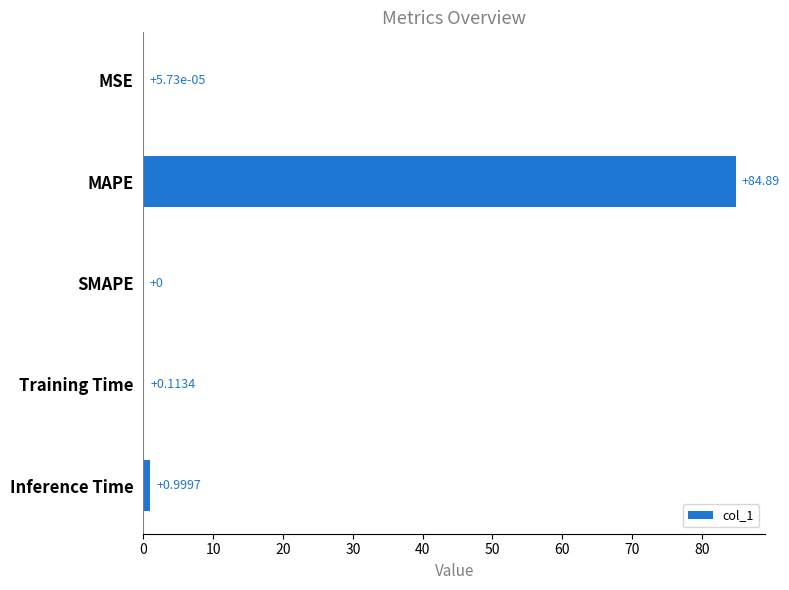

Where is the data nearest to the value 42?

Inference Time